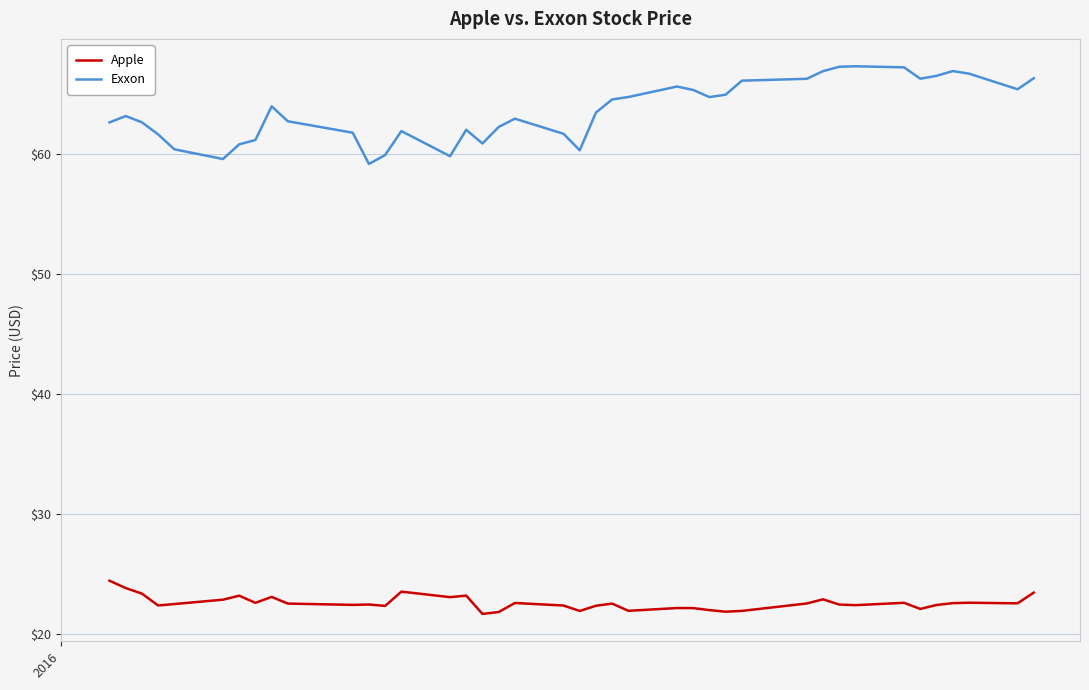

What is the greatest value displayed?

67.3